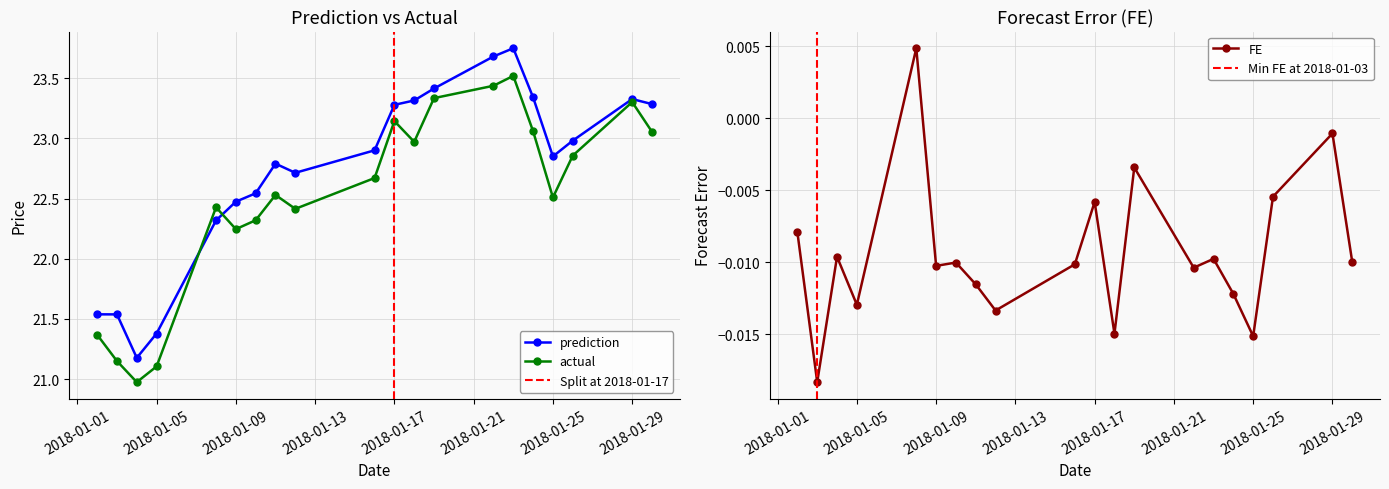

The actual series shows 10.1 at 2018-01-04. True or false?

False